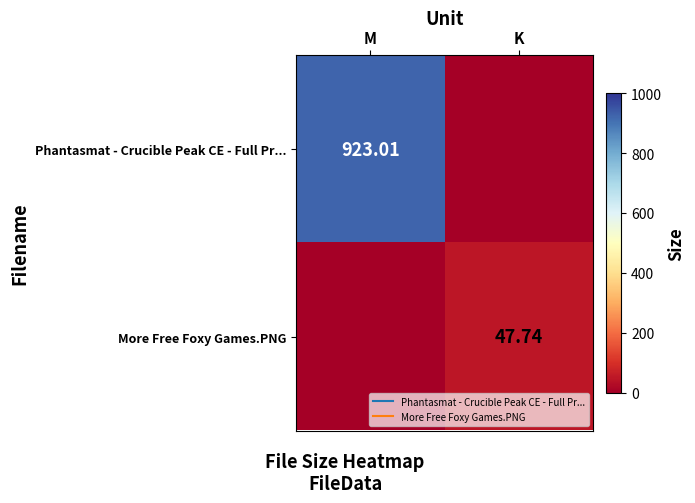

At which category is the sum across all series the highest?

M